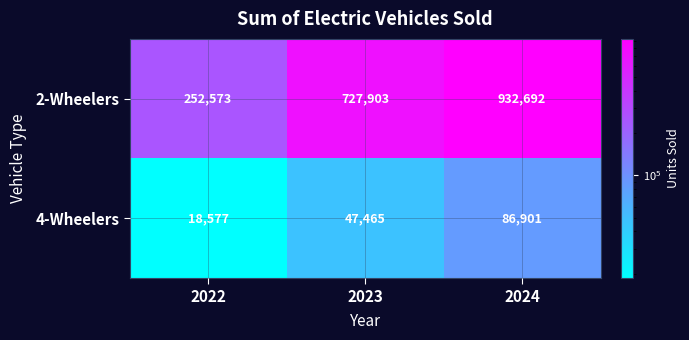

What is the maximum value shown in the chart?

932692